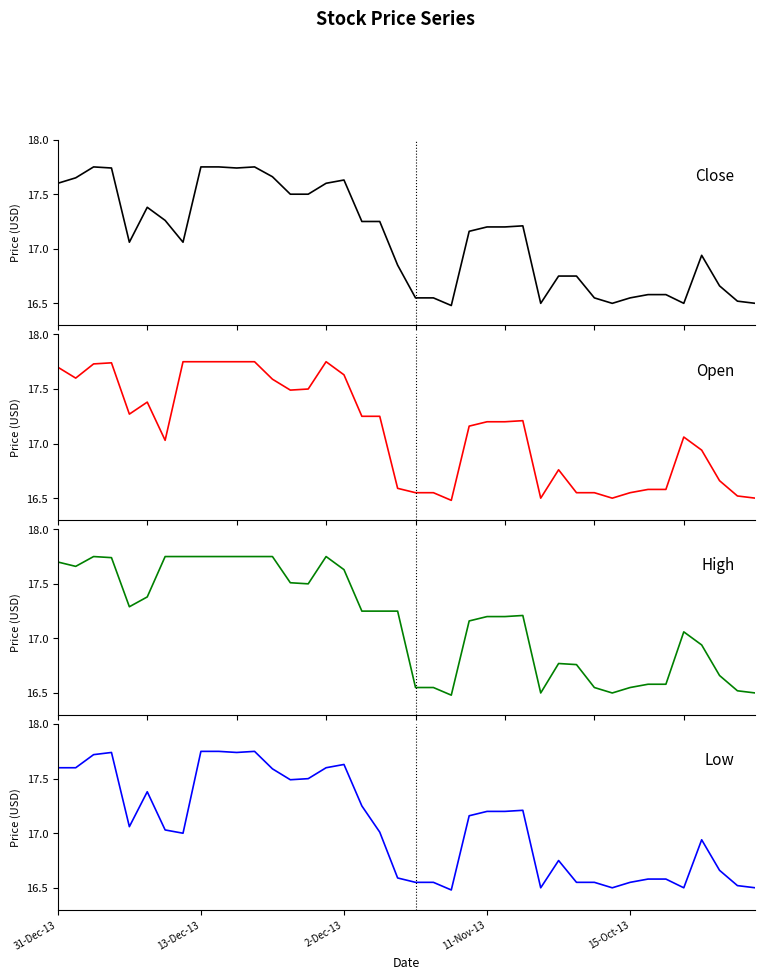

Rank the series by their maximum value, from highest to lowest.

Close, Open, High, Low